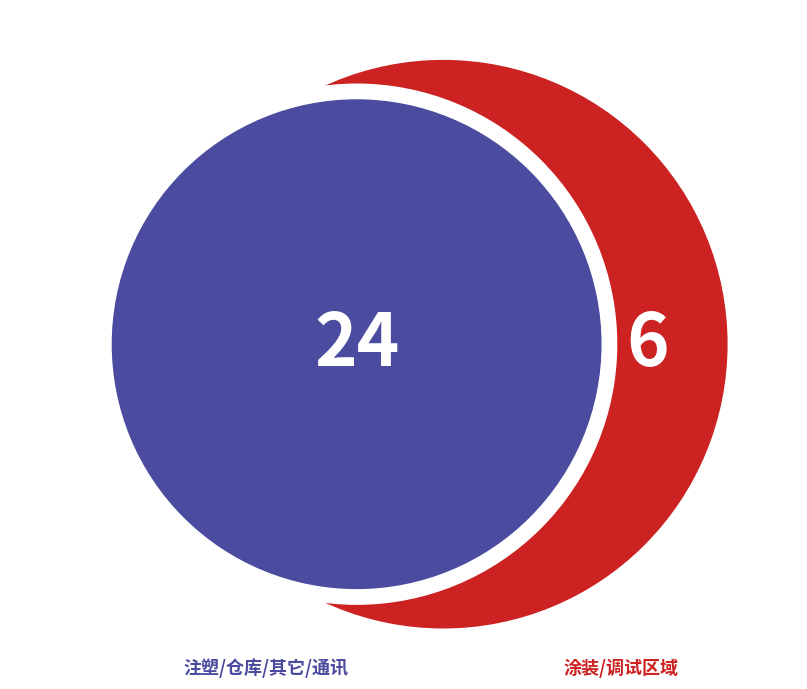

Between 注塑区域 and 调试, which is larger?

注塑区域